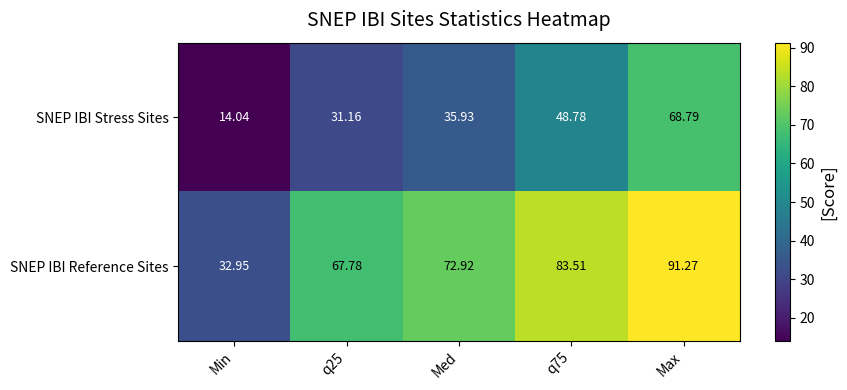

At which category is the sum across all series the highest?

Max